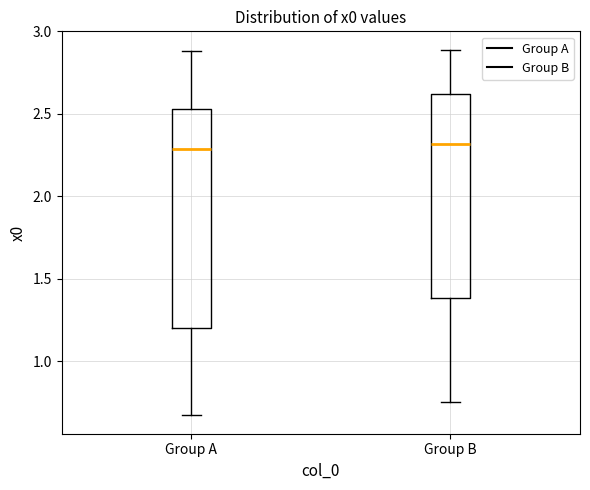

Reading left to right, read every box against the y-axis: the position of its median line, the range the box covers, and the ends of its whiskers. The values are not printed on the chart, so give them approximately, as read against the axis.

Group A: median 2.30, box 1.20 to 2.55, whiskers 0.65 to 2.90
Group B: median 2.30, box 1.40 to 2.60, whiskers 0.75 to 2.90